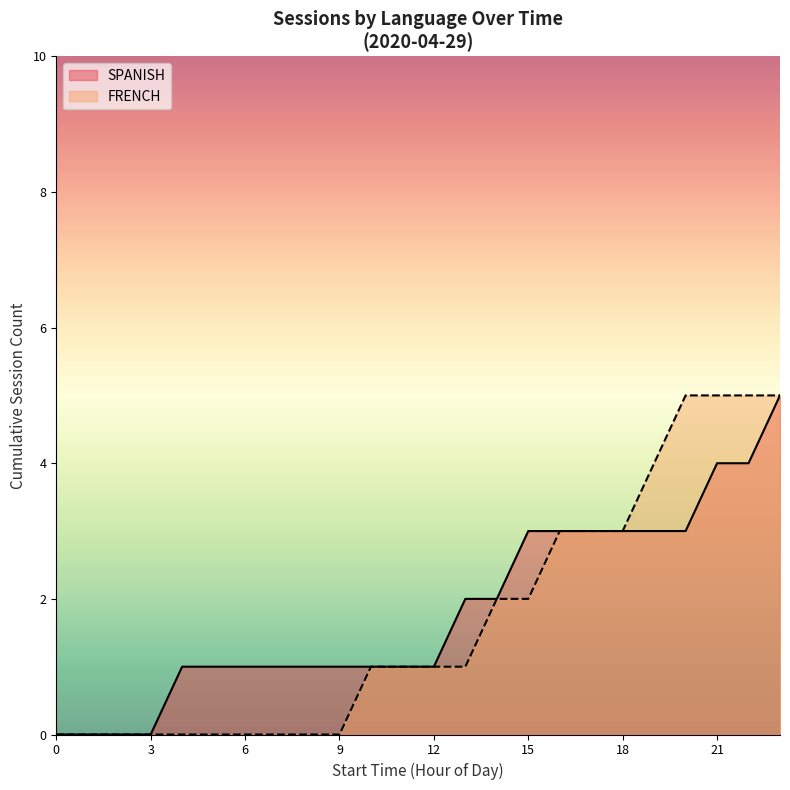

List the series in order of their overall mean, highest first.

SPANISH, FRENCH